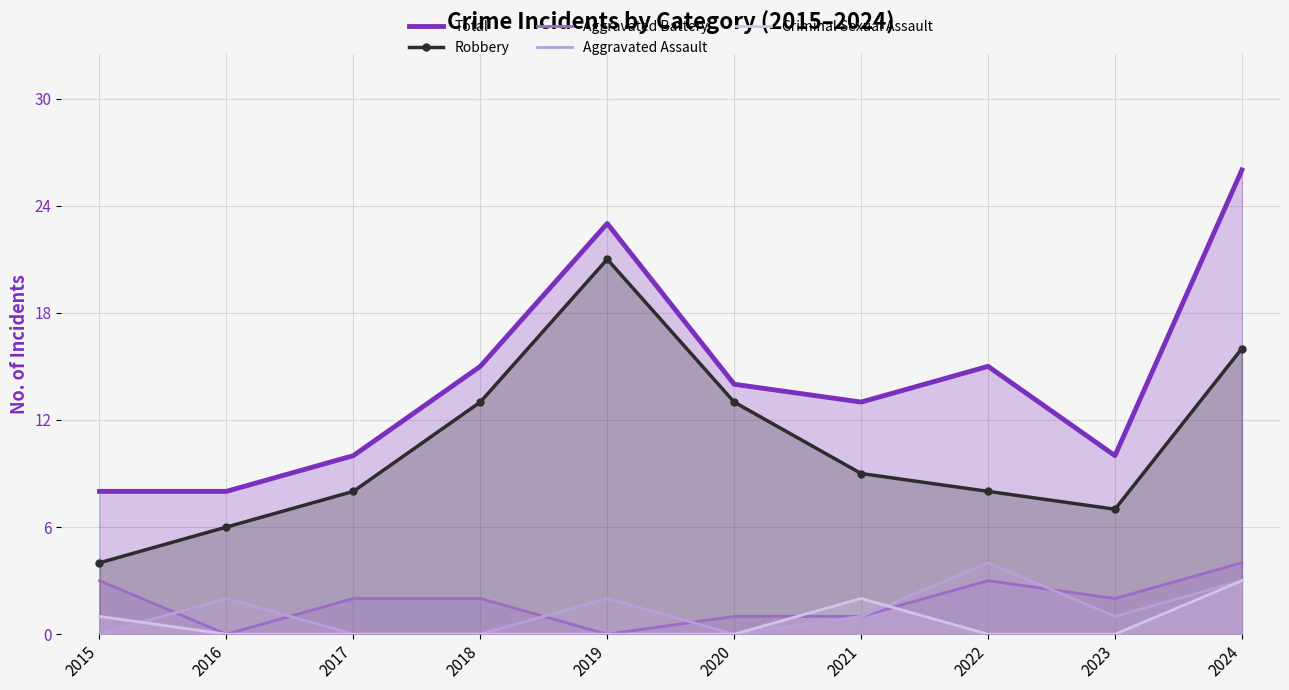

Where is Criminal Sexual Assault nearest to the value 1?

2015